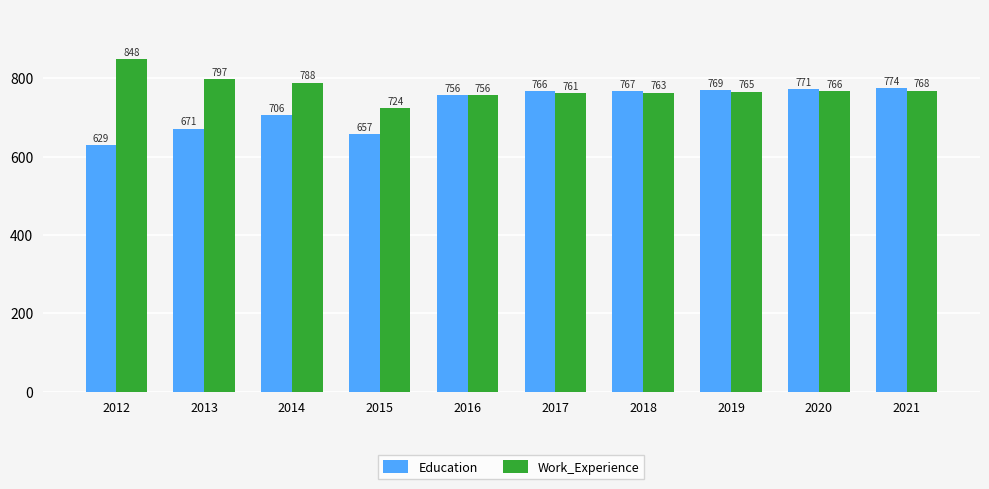

Reading right to left, transcribe all the data shown in this chart.

Education: 774	771	769	767	766	756	657	706	671	629
Work_Experience: 768	766	765	763	761	756	724	788	797	848